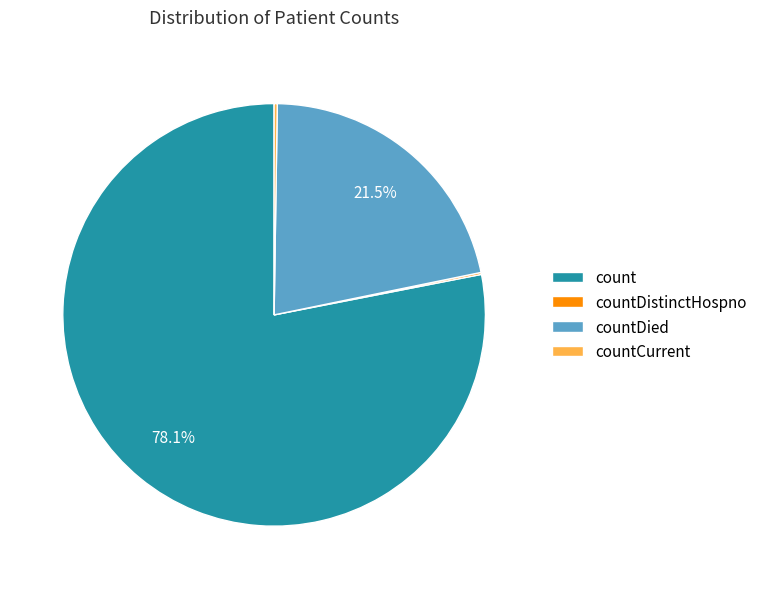

Which slice is the largest?

count